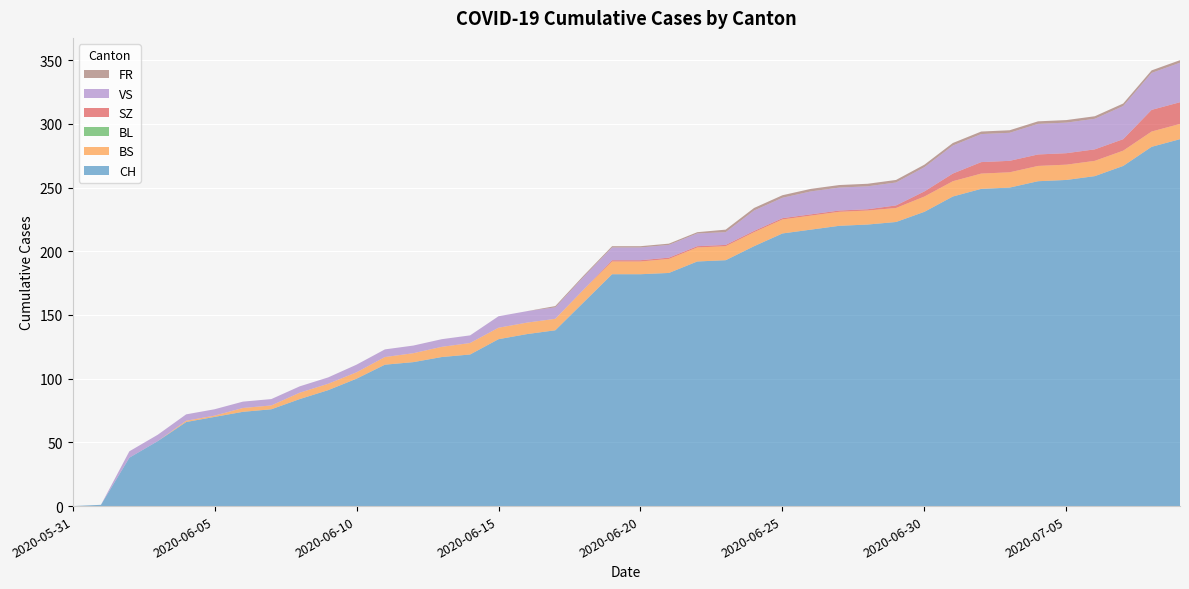

Reading left to right, list all the values displayed in this chart.

CH: 2020-05-31=0	2020-06-01=1	2020-06-02=38	2020-06-03=51	2020-06-04=66	2020-06-05=70	2020-06-06=74	2020-06-07=76	2020-06-08=84	2020-06-09=91	2020-06-10=100	2020-06-11=111	2020-06-12=113	2020-06-13=117	2020-06-14=119	2020-06-15=131	2020-06-16=135	2020-06-17=138	2020-06-18=160	2020-06-19=182	2020-06-20=182	2020-06-21=183	2020-06-22=192	2020-06-23=193	2020-06-24=204	2020-06-25=214	2020-06-26=217	2020-06-27=220	2020-06-28=221	2020-06-29=223	2020-06-30=231	2020-07-01=243	2020-07-02=249	2020-07-03=250	2020-07-04=255	2020-07-05=256	2020-07-06=259	2020-07-07=267	2020-07-08=282	2020-07-09=288
BS: 2020-05-31=0	2020-06-01=0	2020-06-02=0	2020-06-03=0	2020-06-04=1	2020-06-05=1	2020-06-06=3	2020-06-07=3	2020-06-08=5	2020-06-09=5	2020-06-10=5	2020-06-11=6	2020-06-12=7	2020-06-13=8	2020-06-14=9	2020-06-15=9	2020-06-16=9	2020-06-17=9	2020-06-18=10	2020-06-19=10	2020-06-20=10	2020-06-21=11	2020-06-22=11	2020-06-23=11	2020-06-24=11	2020-06-25=11	2020-06-26=11	2020-06-27=11	2020-06-28=11	2020-06-29=11	2020-06-30=12	2020-07-01=12	2020-07-02=12	2020-07-03=12	2020-07-04=12	2020-07-05=12	2020-07-06=12	2020-07-07=12	2020-07-08=12	2020-07-09=12
BL: 2020-05-31=0	2020-06-01=0	2020-06-02=0	2020-06-03=0	2020-06-04=0	2020-06-05=0	2020-06-06=0	2020-06-07=0	2020-06-08=0	2020-06-09=0	2020-06-10=0	2020-06-11=0	2020-06-12=0	2020-06-13=0	2020-06-14=0	2020-06-15=0	2020-06-16=0	2020-06-17=0	2020-06-18=0	2020-06-19=0	2020-06-20=0	2020-06-21=0	2020-06-22=0	2020-06-23=0	2020-06-24=0	2020-06-25=0	2020-06-26=0	2020-06-27=0	2020-06-28=0	2020-06-29=0	2020-06-30=0	2020-07-01=0	2020-07-02=0	2020-07-03=0	2020-07-04=0	2020-07-05=0	2020-07-06=0	2020-07-07=0	2020-07-08=0	2020-07-09=0
SZ: 2020-05-31=0	2020-06-01=0	2020-06-02=0	2020-06-03=0	2020-06-04=0	2020-06-05=0	2020-06-06=0	2020-06-07=0	2020-06-08=0	2020-06-09=0	2020-06-10=0	2020-06-11=0	2020-06-12=0	2020-06-13=0	2020-06-14=0	2020-06-15=0	2020-06-16=0	2020-06-17=0	2020-06-18=0	2020-06-19=1	2020-06-20=1	2020-06-21=1	2020-06-22=1	2020-06-23=1	2020-06-24=1	2020-06-25=1	2020-06-26=1	2020-06-27=1	2020-06-28=1	2020-06-29=2	2020-06-30=4	2020-07-01=6	2020-07-02=9	2020-07-03=9	2020-07-04=9	2020-07-05=9	2020-07-06=9	2020-07-07=9	2020-07-08=17	2020-07-09=17
VS: 2020-05-31=0	2020-06-01=0	2020-06-02=5	2020-06-03=5	2020-06-04=5	2020-06-05=5	2020-06-06=5	2020-06-07=5	2020-06-08=5	2020-06-09=5	2020-06-10=6	2020-06-11=6	2020-06-12=6	2020-06-13=6	2020-06-14=6	2020-06-15=9	2020-06-16=9	2020-06-17=9	2020-06-18=10	2020-06-19=10	2020-06-20=10	2020-06-21=10	2020-06-22=10	2020-06-23=10	2020-06-24=16	2020-06-25=16	2020-06-26=18	2020-06-27=18	2020-06-28=18	2020-06-29=18	2020-06-30=19	2020-07-01=22	2020-07-02=22	2020-07-03=22	2020-07-04=24	2020-07-05=24	2020-07-06=24	2020-07-07=26	2020-07-08=29	2020-07-09=31
FR: 2020-05-31=0	2020-06-01=0	2020-06-02=0	2020-06-03=0	2020-06-04=0	2020-06-05=0	2020-06-06=0	2020-06-07=0	2020-06-08=0	2020-06-09=0	2020-06-10=0	2020-06-11=0	2020-06-12=0	2020-06-13=0	2020-06-14=0	2020-06-15=0	2020-06-16=0	2020-06-17=1	2020-06-18=1	2020-06-19=1	2020-06-20=1	2020-06-21=1	2020-06-22=1	2020-06-23=2	2020-06-24=2	2020-06-25=2	2020-06-26=2	2020-06-27=2	2020-06-28=2	2020-06-29=2	2020-06-30=2	2020-07-01=2	2020-07-02=2	2020-07-03=2	2020-07-04=2	2020-07-05=2	2020-07-06=2	2020-07-07=2	2020-07-08=2	2020-07-09=2